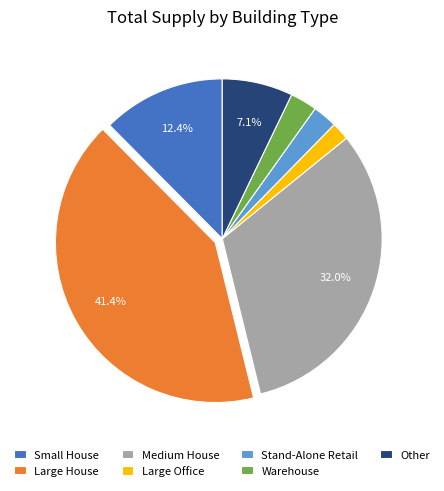

Between Small House and Large Office, which is larger?

Small House